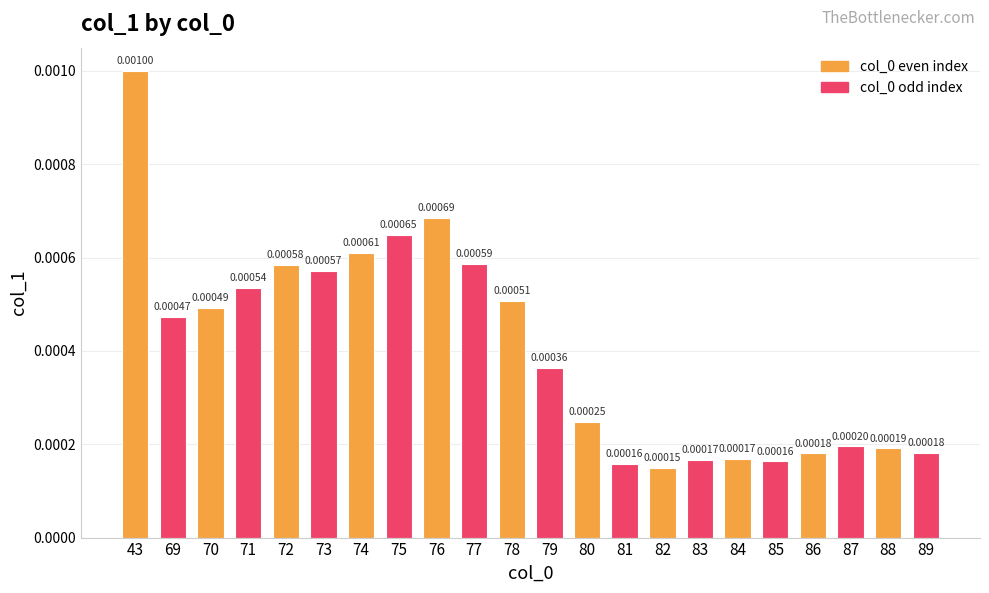

Which has a higher value, 73 or 81?

73